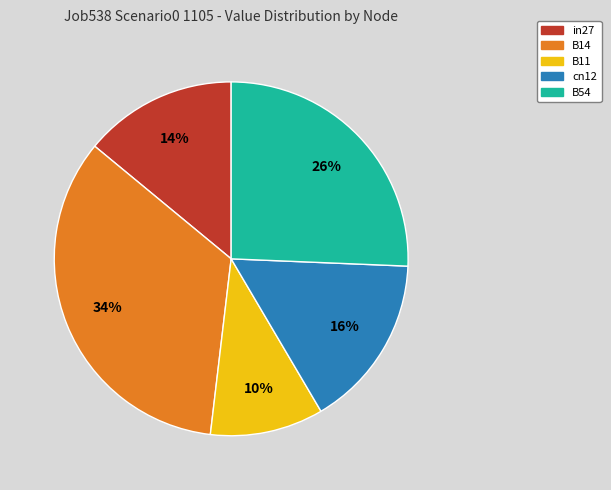

To the nearest percent, what percentage of the pie is in27?

14%